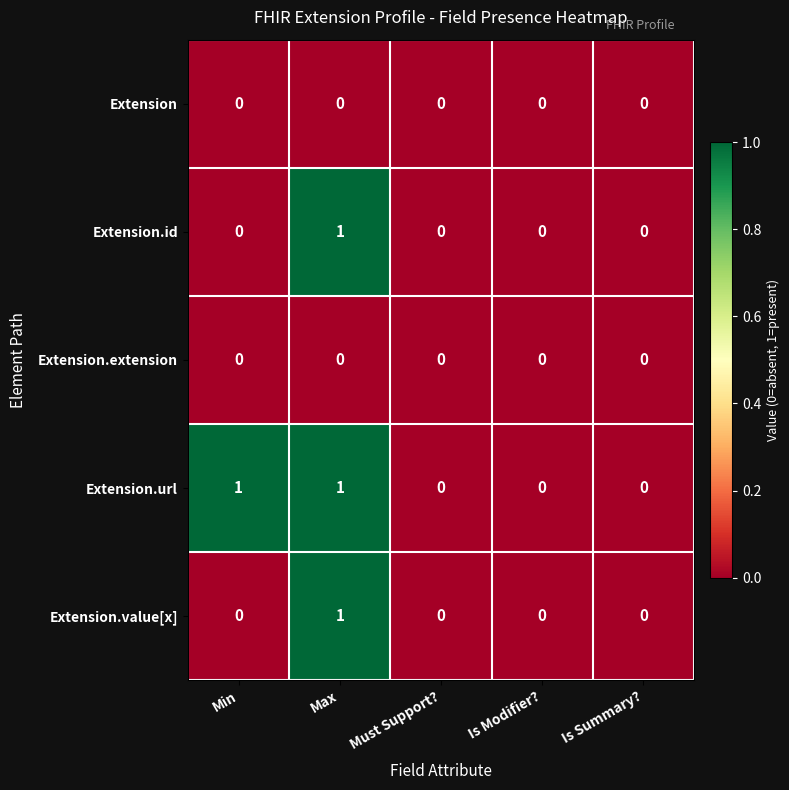

Is it true that Extension.id equals 0 at Min?

True